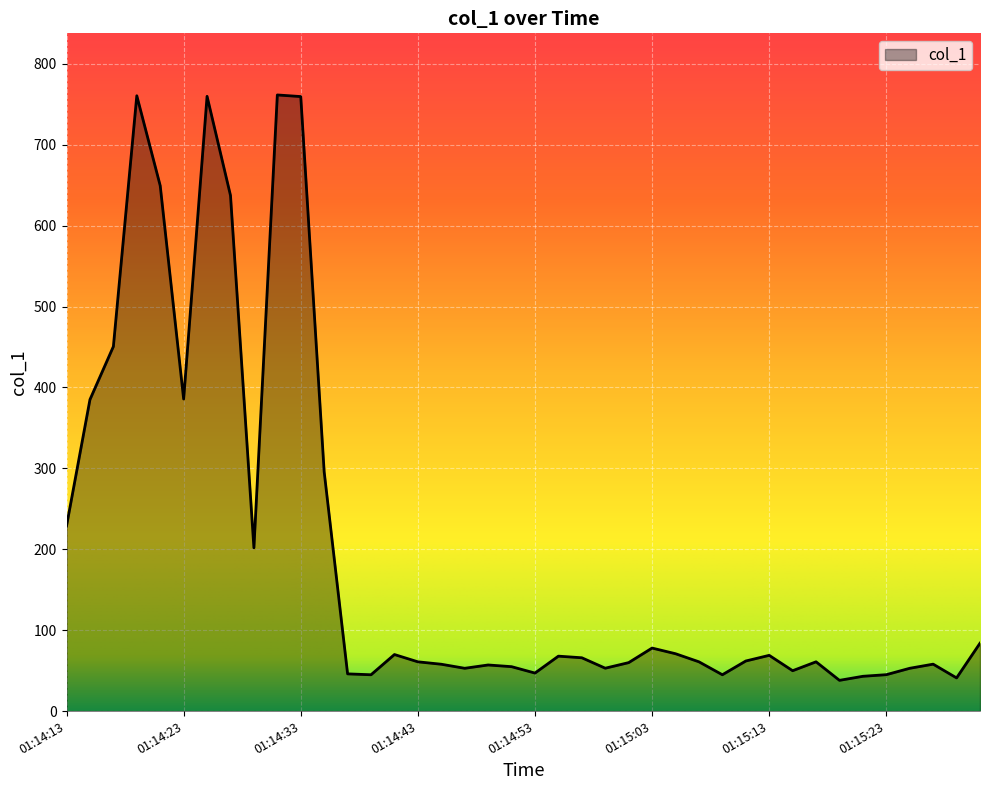

What is the greatest value displayed?

761.5